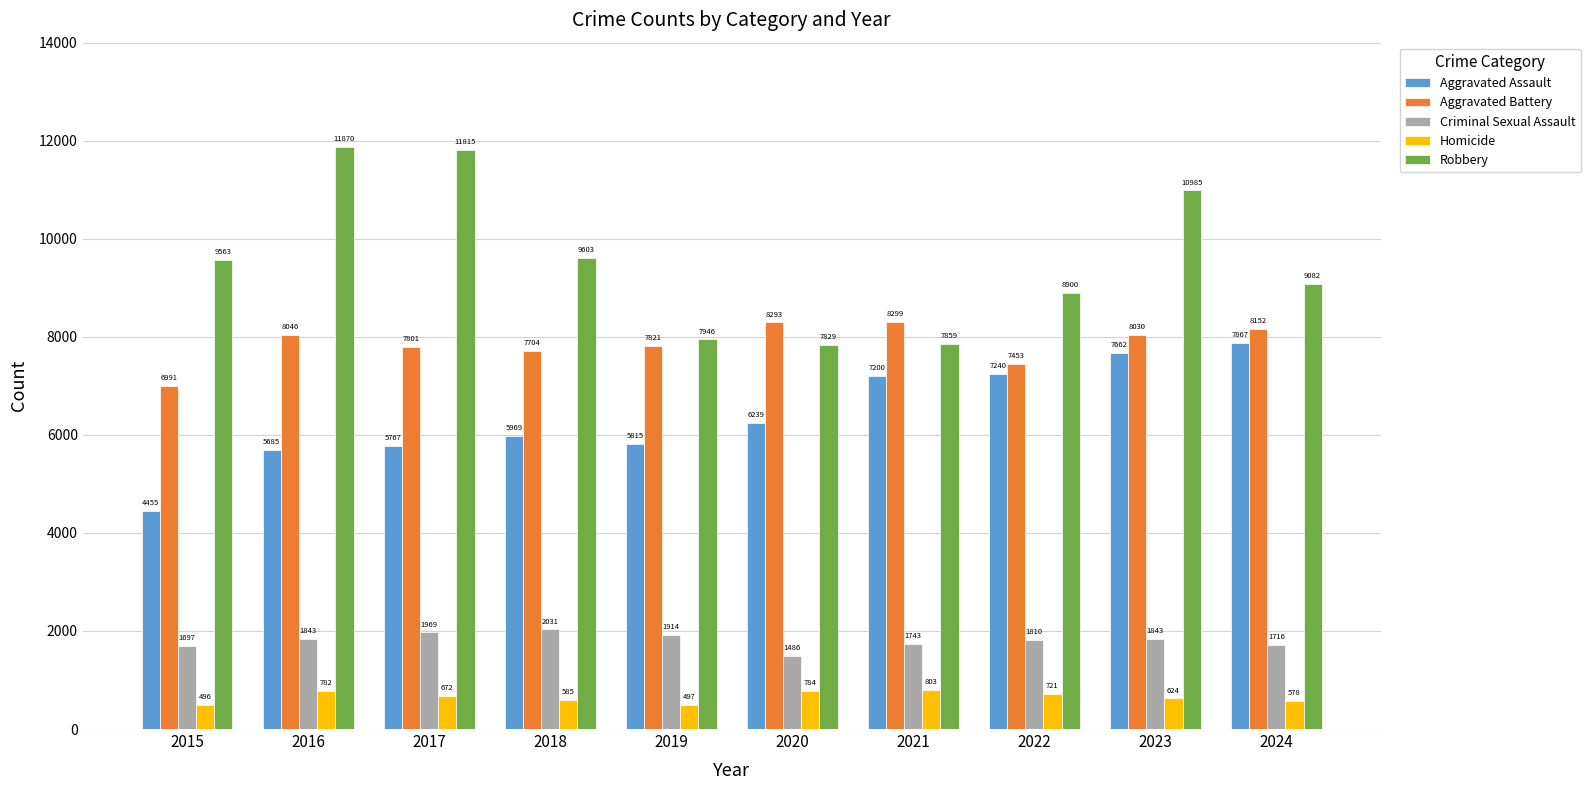

What is the sum of all Aggravated Battery values?

78590